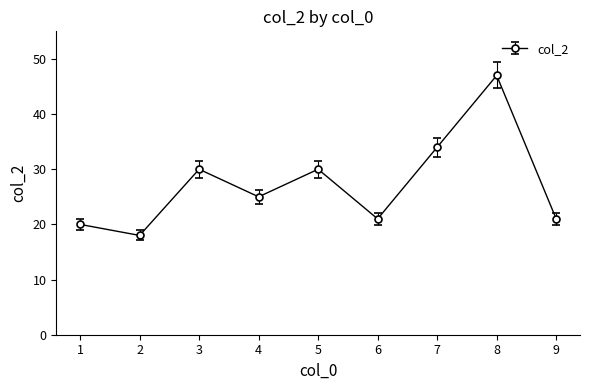

The chart shows a value of 33 at 6. True or false?

False